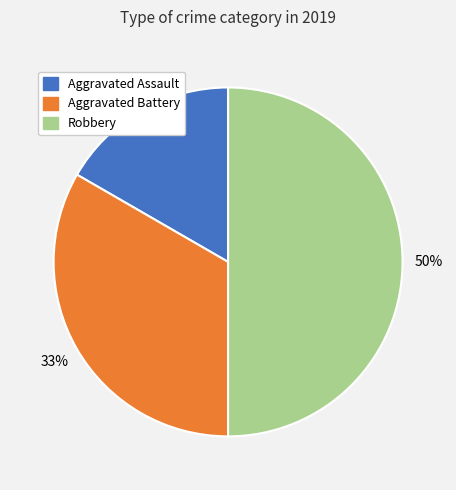

Is it true that Aggravated Assault is 31% of the pie?

False